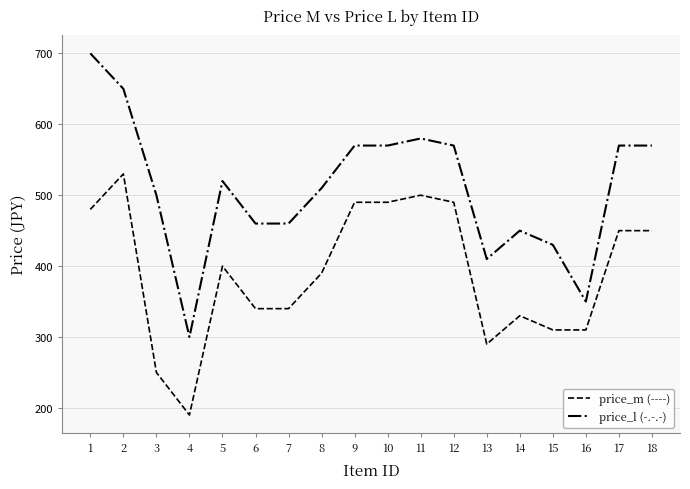

What is the spread (max minus min) of values at 8?

120